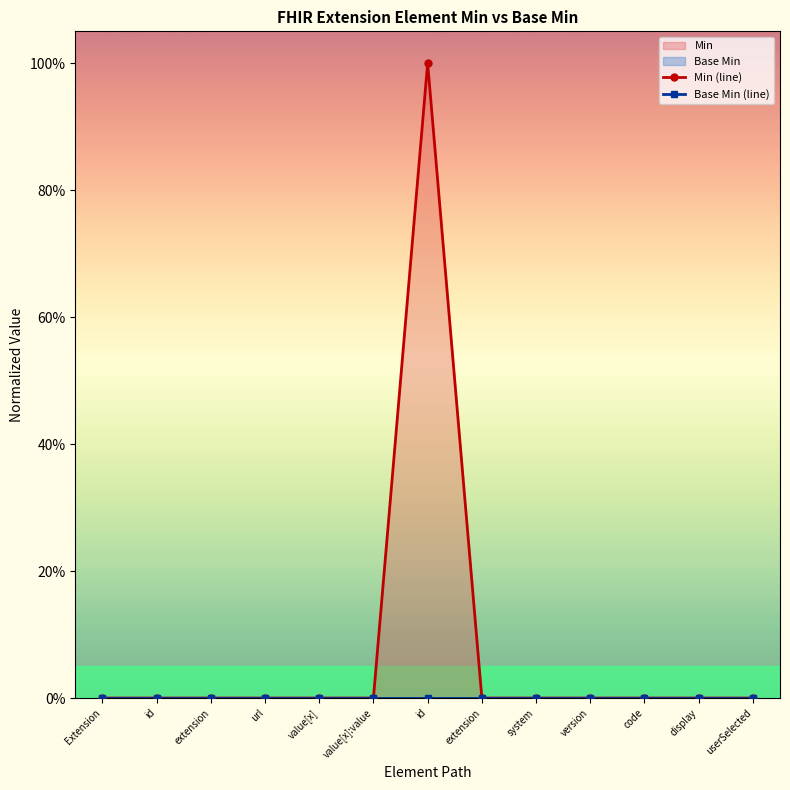

What are all the series names shown in the legend?

Min (line), Base Min (line)